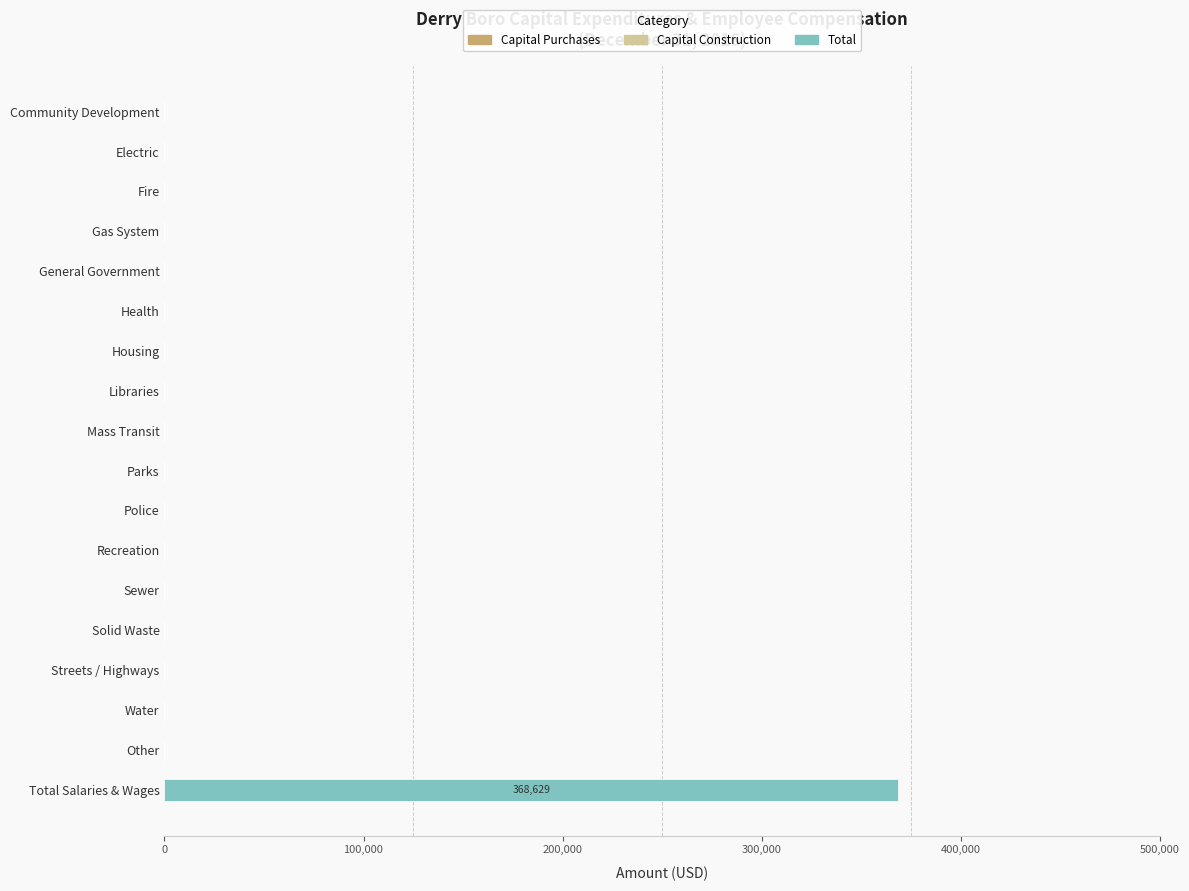

The value at Recreation is -149319. True or false?

False